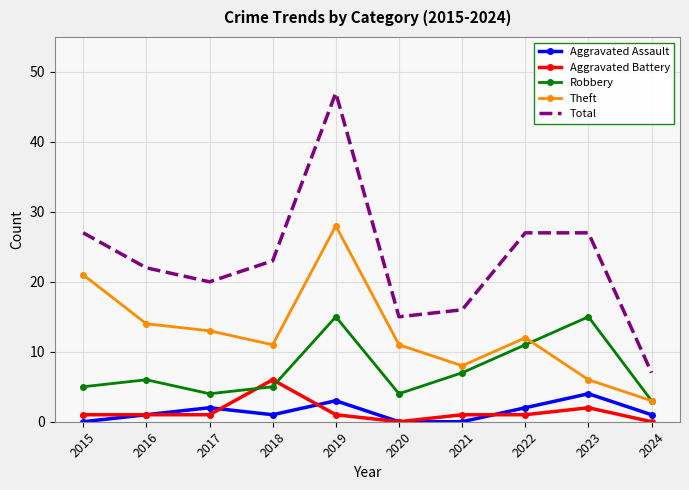

What is the greatest value displayed?

47